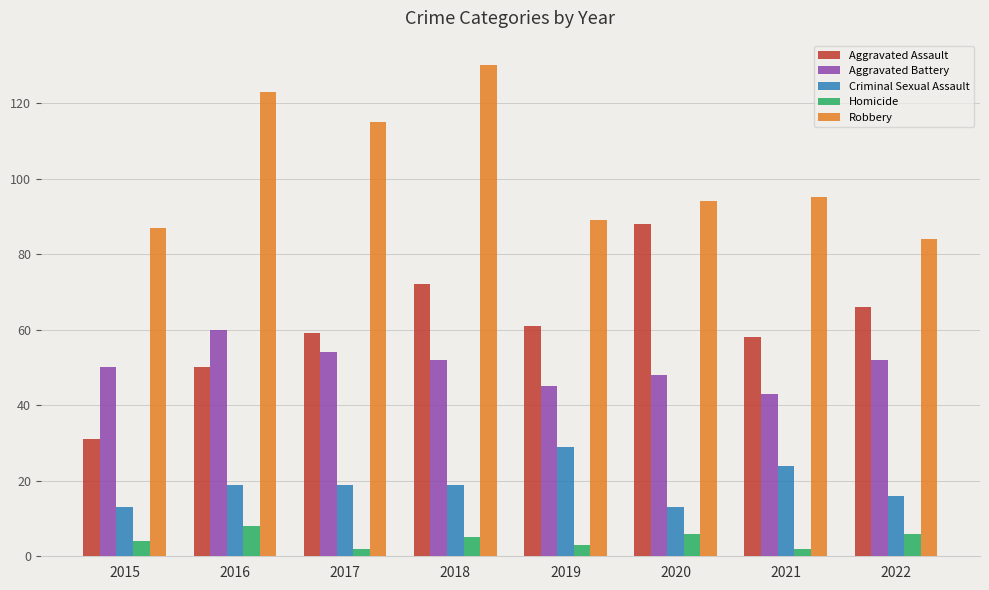

What are all the series names shown in the legend?

Aggravated Assault, Aggravated Battery, Criminal Sexual Assault, Homicide, Robbery